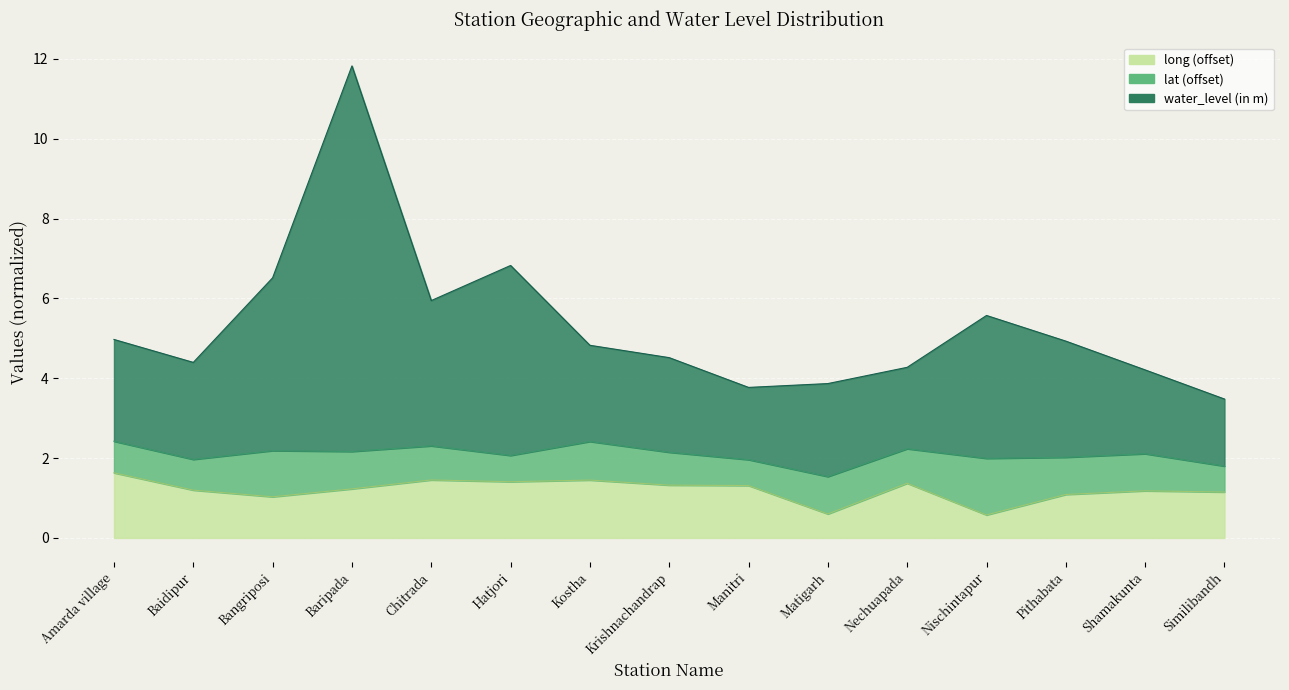

Is the value of water_level (in m) at Chitrada greater than the value of long at Chitrada?

Yes